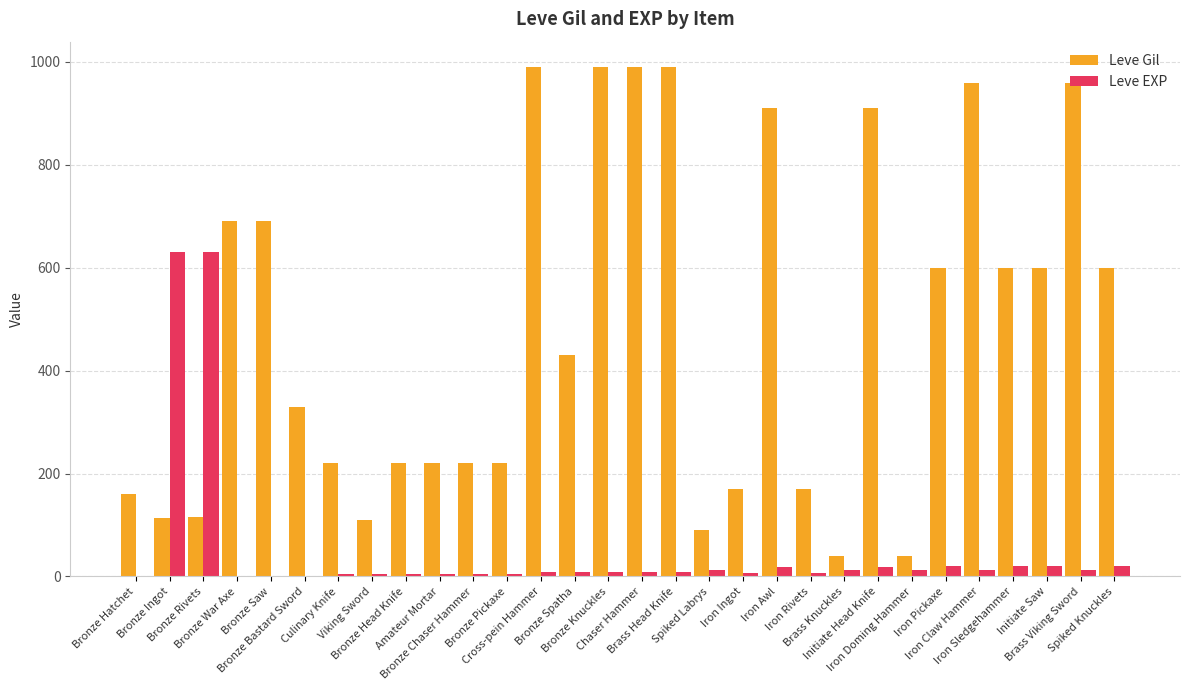

What is the greatest value displayed?

990